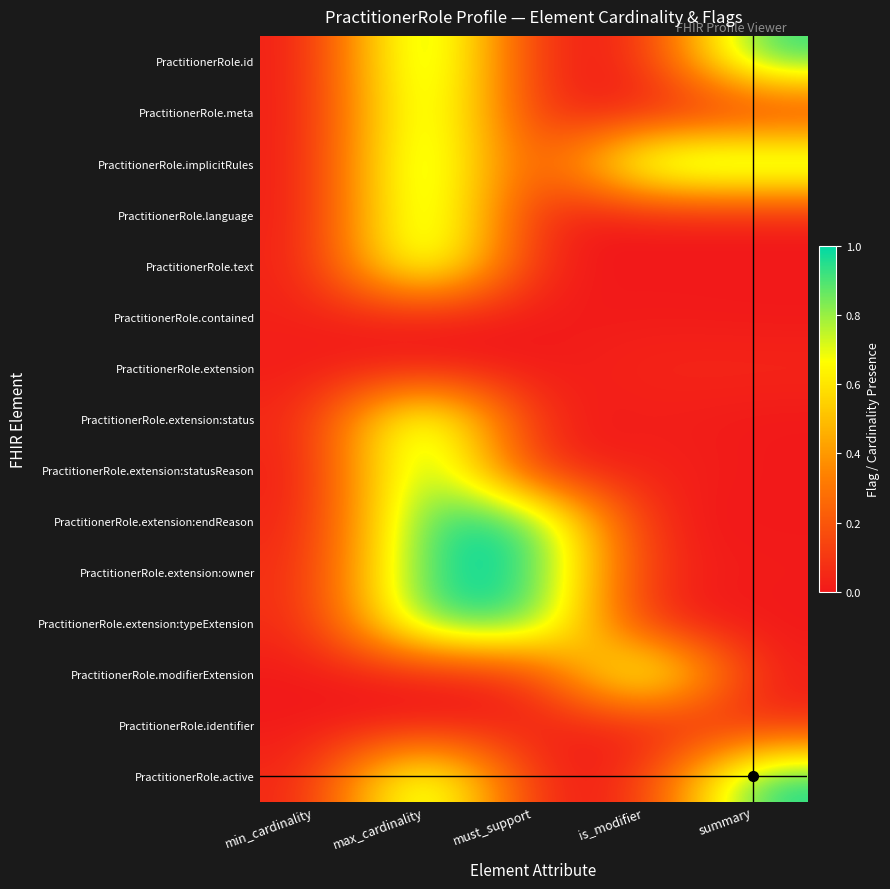

Rank the series at must_support from lowest to highest value.

PractitionerRole.text, PractitionerRole.extension, PractitionerRole.extension:status, PractitionerRole.extension:statusReason, PractitionerRole.active, PractitionerRole.contained, PractitionerRole.language, PractitionerRole.id, PractitionerRole.identifier, PractitionerRole.modifierExtension, PractitionerRole.implicitRules, PractitionerRole.meta, PractitionerRole.extension:typeExtension, PractitionerRole.extension:endReason, PractitionerRole.extension:owner